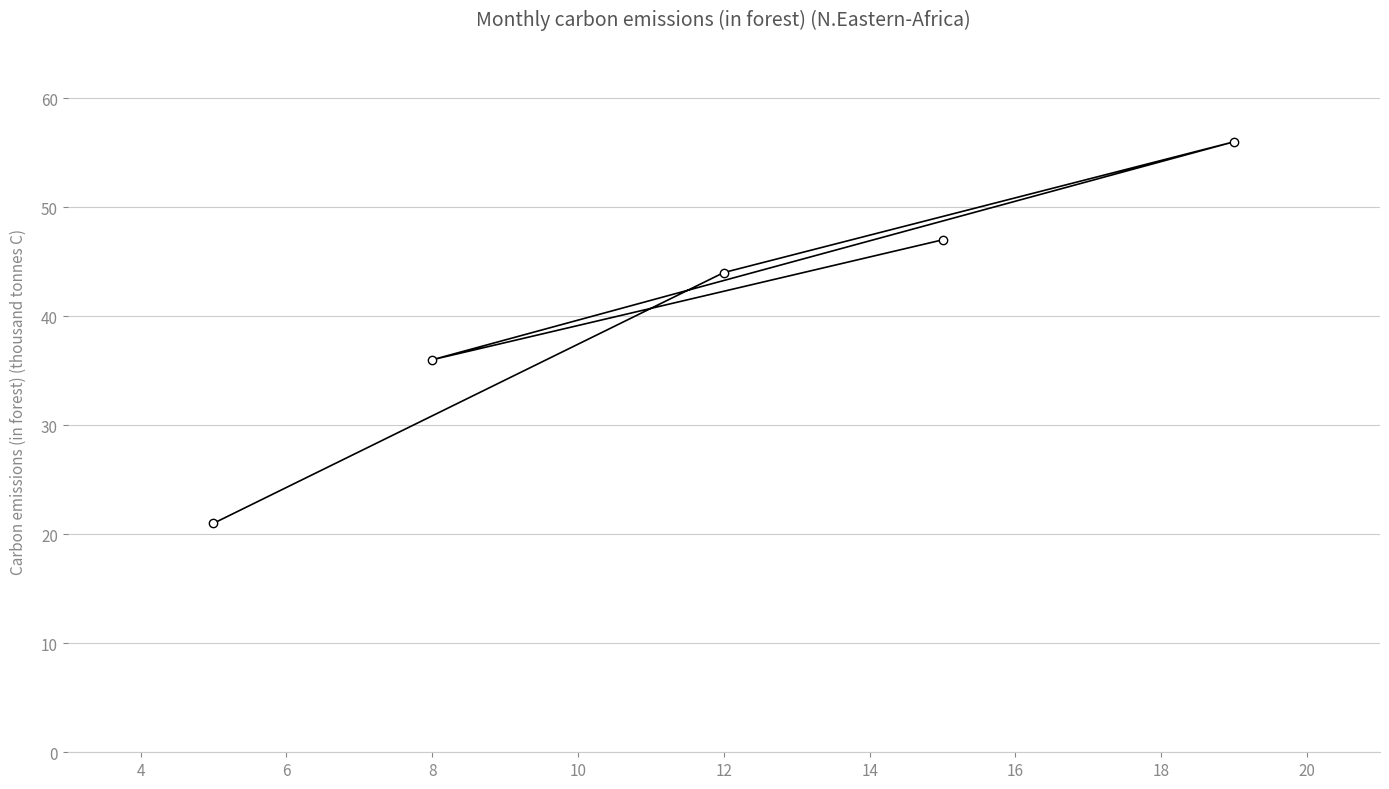

What is the average value?

41